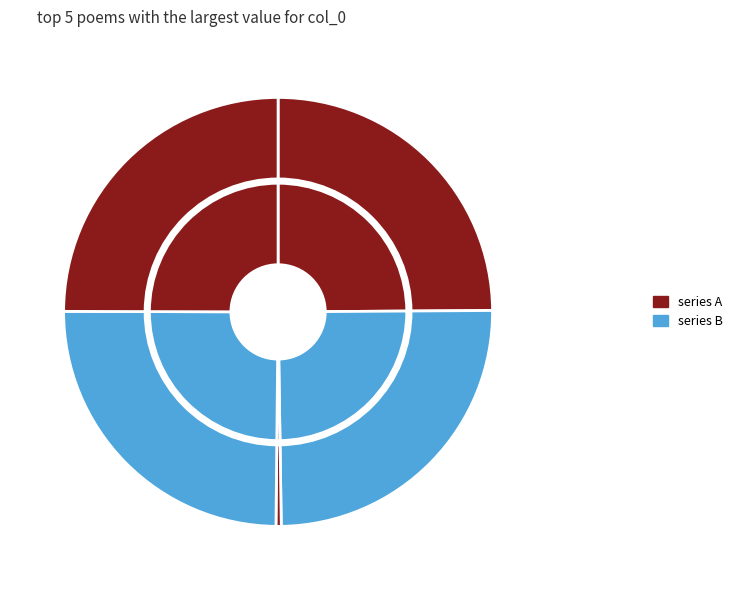

Rank the categories by value from highest to lowest.

赠元九侍御文石枕以诗奖之, 编集拙诗成一十五卷因题卷末戏赠元九李二十, 初著绯戏赠元九, 秋雨中赠元九, 初着绯戏赠元九